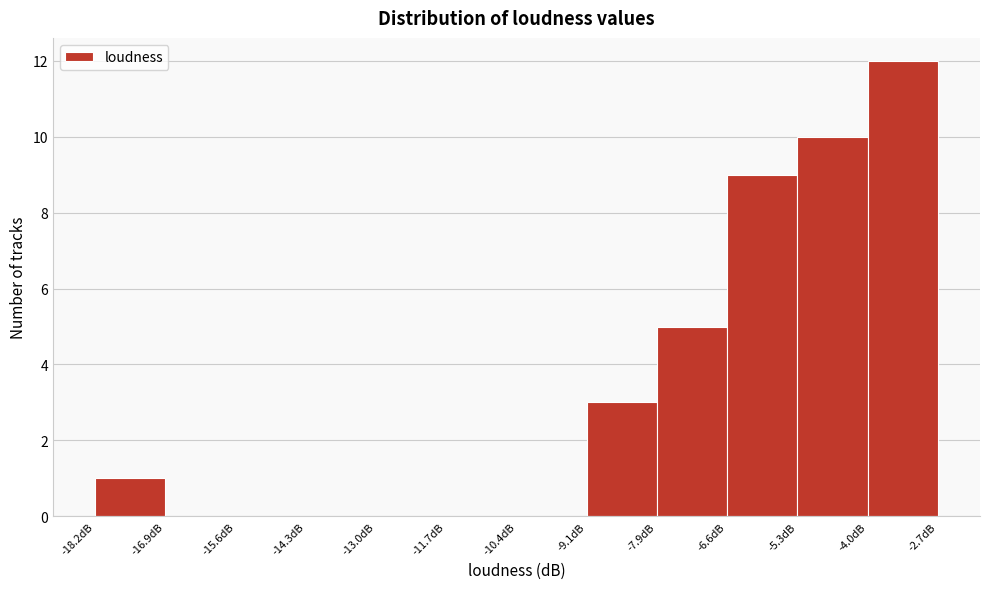

Over which range of the x-axis is the bar tallest?

-4.0 to -2.6